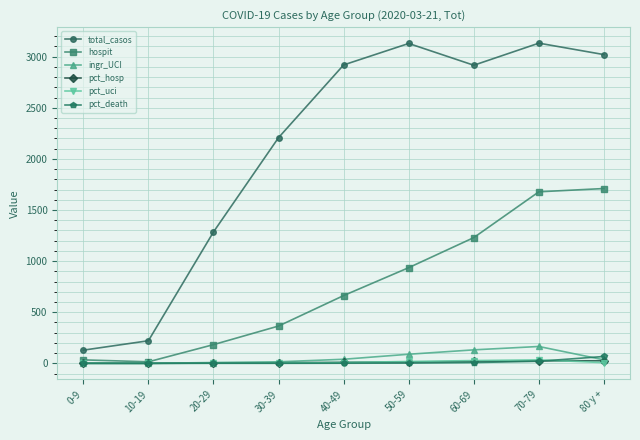

Where does the pct_uci series first go above 7?

40-49